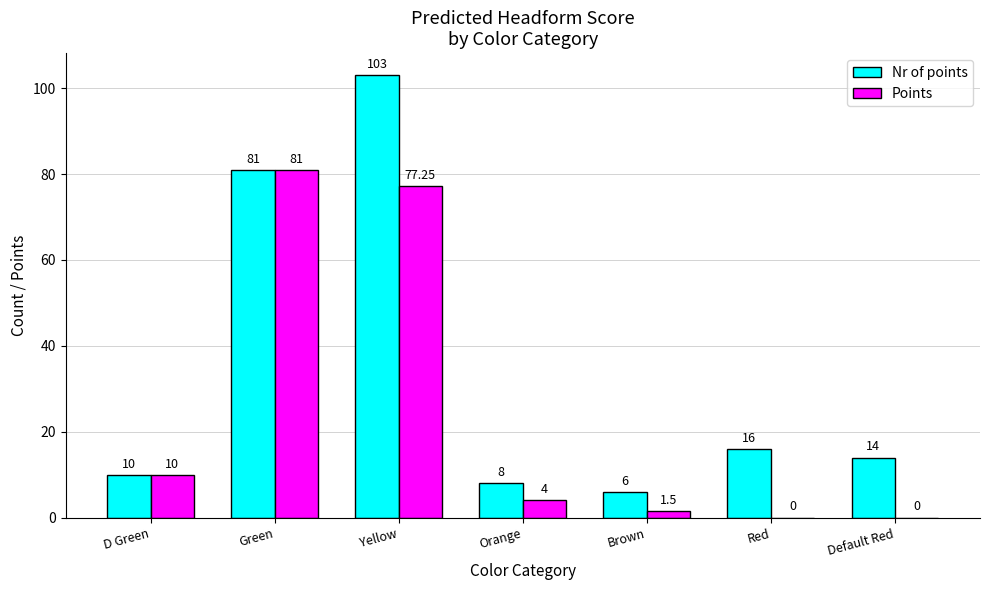

What is the sum of the Nr of points values at Red and Default Red?

30.0